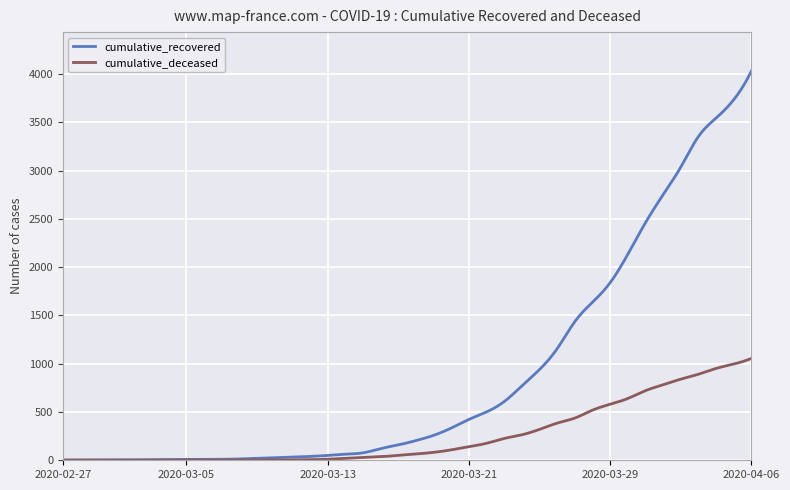

What is the maximum value shown in the chart?

4031.0